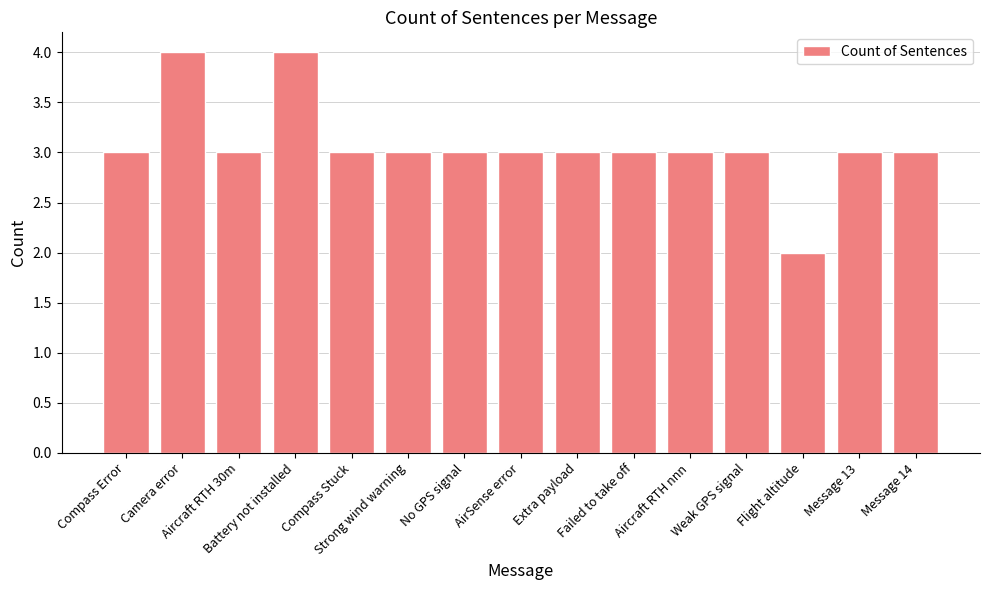

What is the maximum value shown in the chart?

4